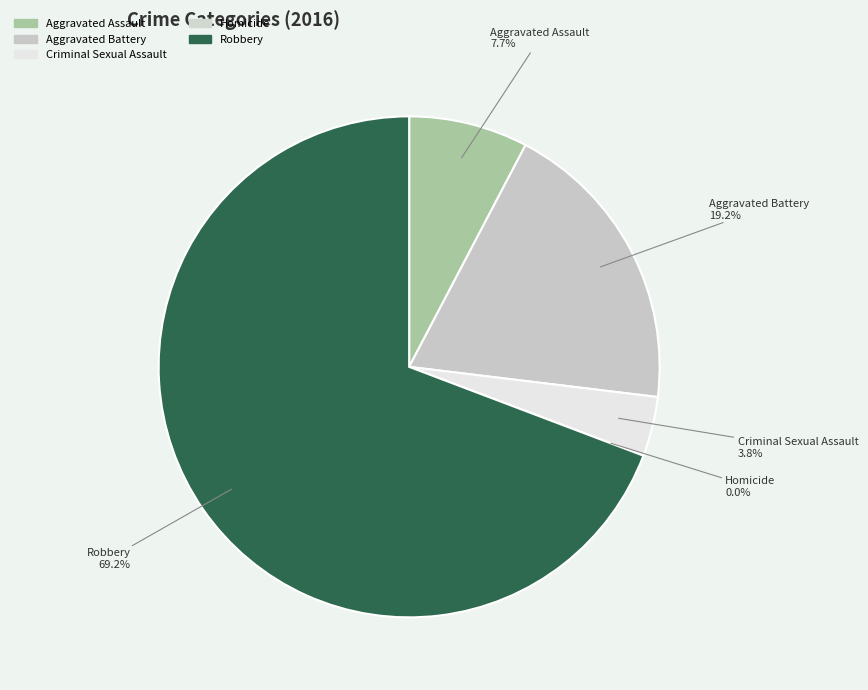

Which slice is the smallest?

Homicide